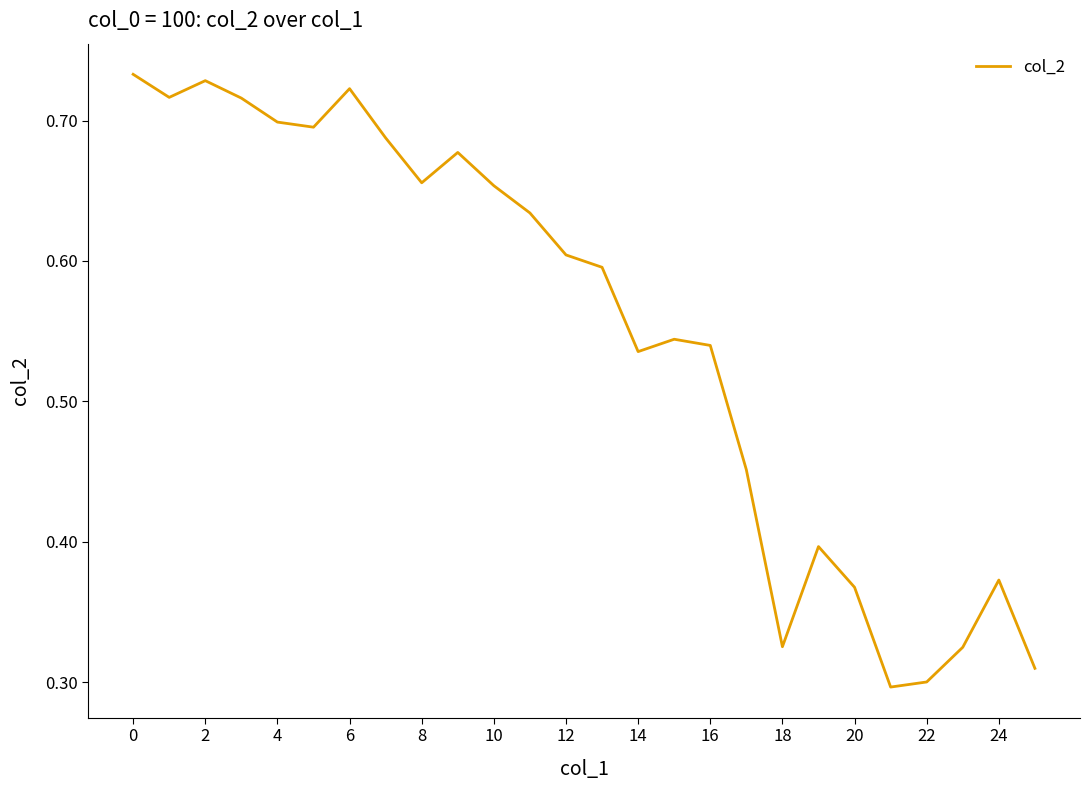

Does the chart have visible grid lines?

No